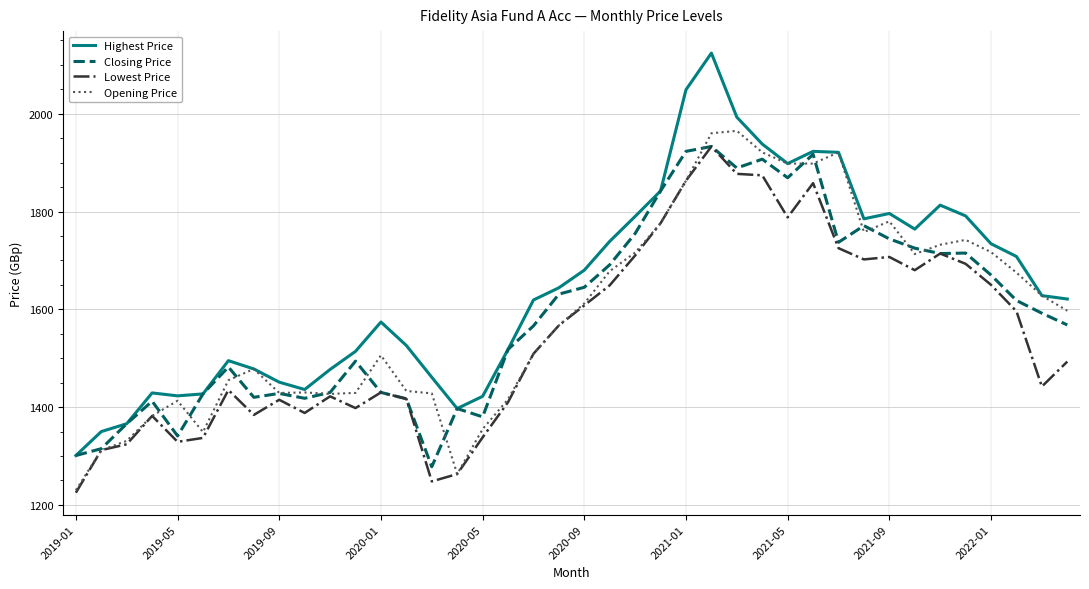

What is the difference between the second highest and second lowest values in the Opening Price series?

697.0